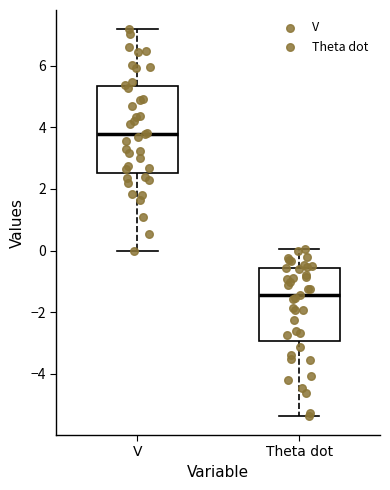

Comparing the boxes themselves (not the whiskers), which one is the tallest?

V